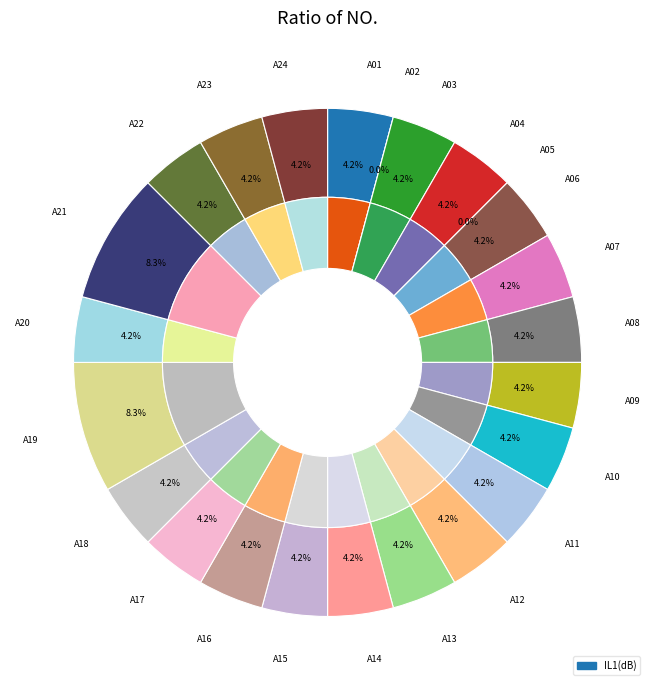

Count the number of slices in the pie.

24